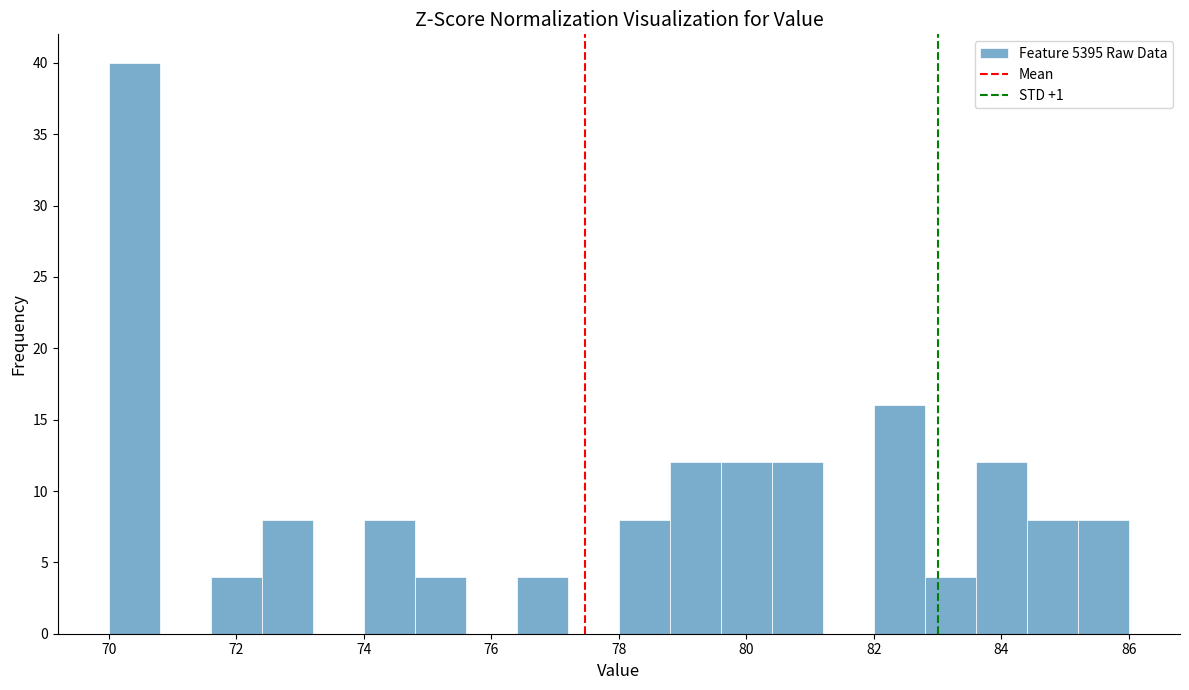

Reading left to right, transcribe this chart: for each bar, give the range it covers on the x-axis and its height. The values are not printed on the chart, so give them approximately, as read against the axis.

70.0 to 70.8: 40
70.8 to 71.6: 0
71.6 to 72.4: 4
72.4 to 73.2: 8
73.2 to 74.0: 0
74.0 to 74.8: 8
74.8 to 75.6: 4
75.6 to 76.4: 0
76.4 to 77.2: 4
77.2 to 78.0: 0
78.0 to 78.8: 8
78.8 to 79.6: 12
79.6 to 80.4: 12
80.4 to 81.2: 12
81.2 to 82.0: 0
82.0 to 82.8: 16
82.8 to 83.6: 4
83.6 to 84.4: 12
84.4 to 85.2: 8
85.2 to 86.0: 8